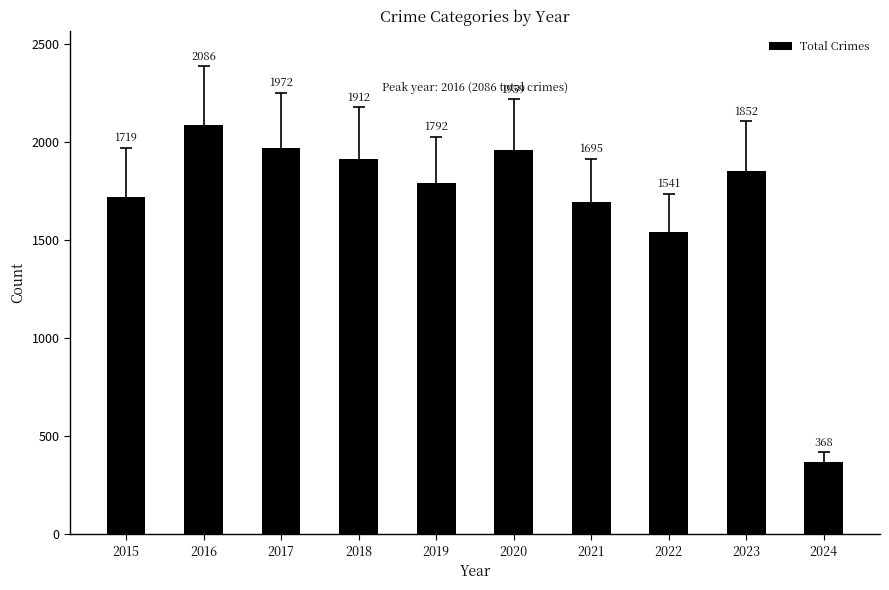

Count the number of categories in the chart.

10